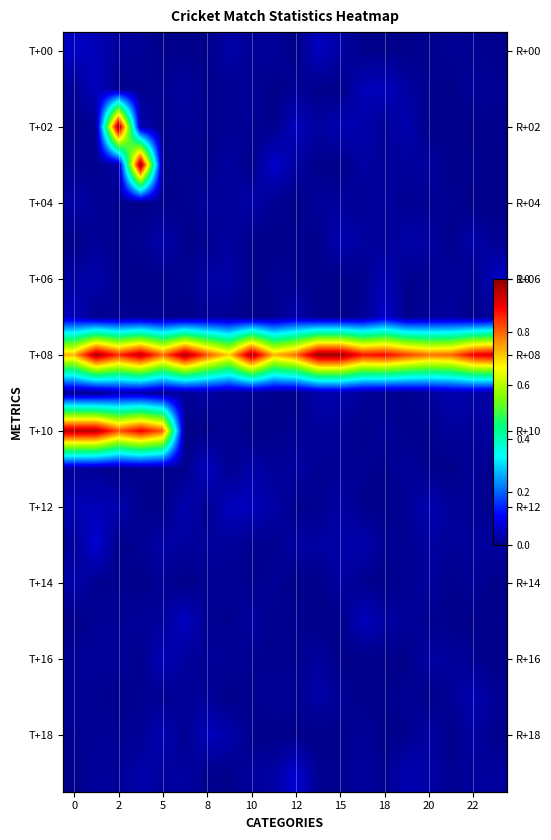

Which has a higher value, 2 or 10?

2